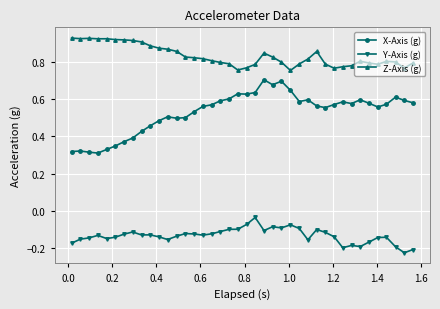

True or false: Y-Axis (g) and Z-Axis (g) intersect in this chart.

False